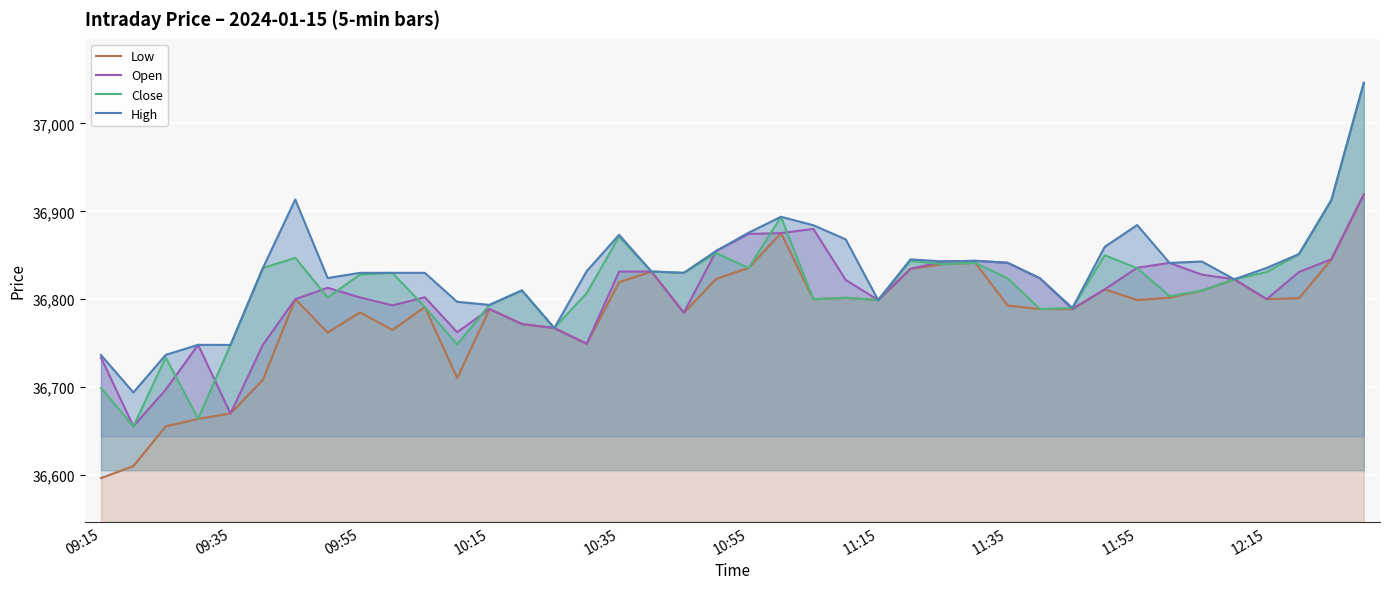

Is it true that Open equals 36802.0 at 09:55?

True